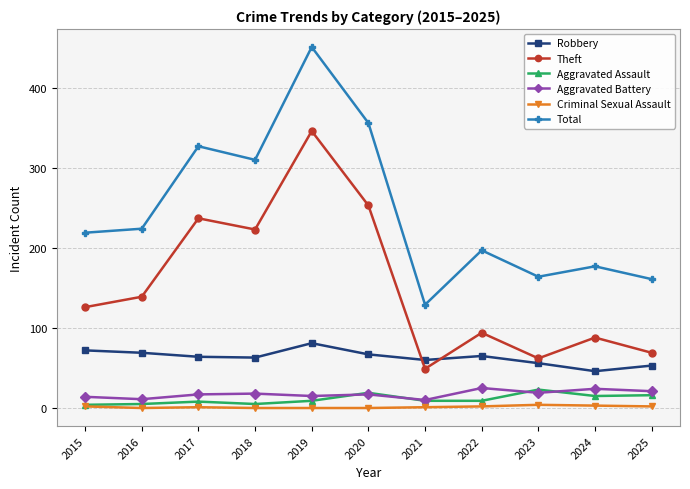

The value of Total at 2023 is 164. True or false?

True